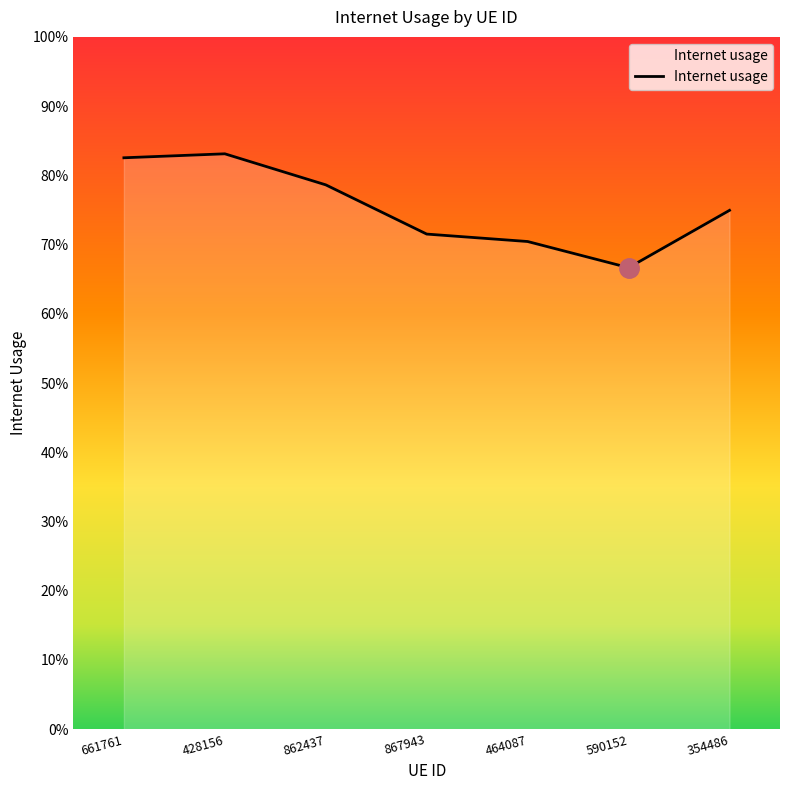

At which category does the chart reach its peak across all series?

428156